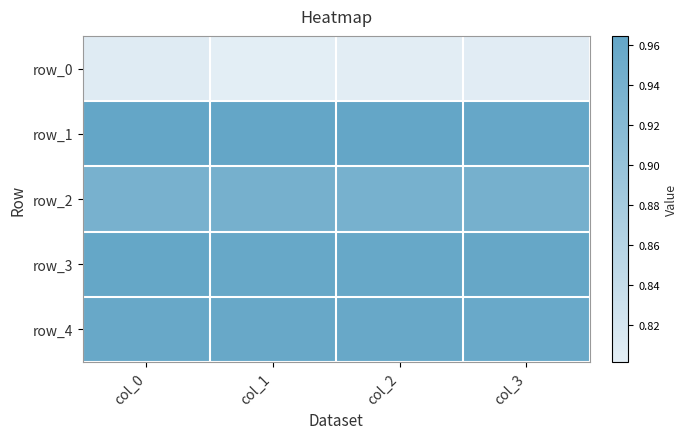

What value does the row_3 series have at col_1?

1.0